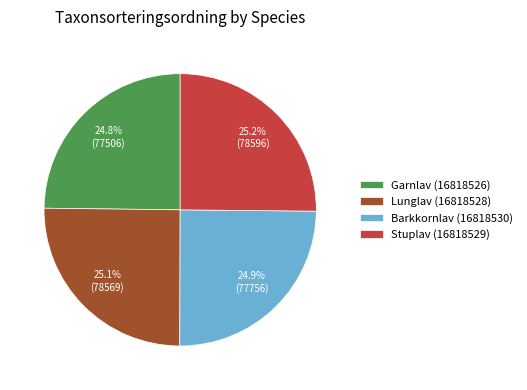

What percentage is NOT represented by Stuplav (16818529)?

74.8%